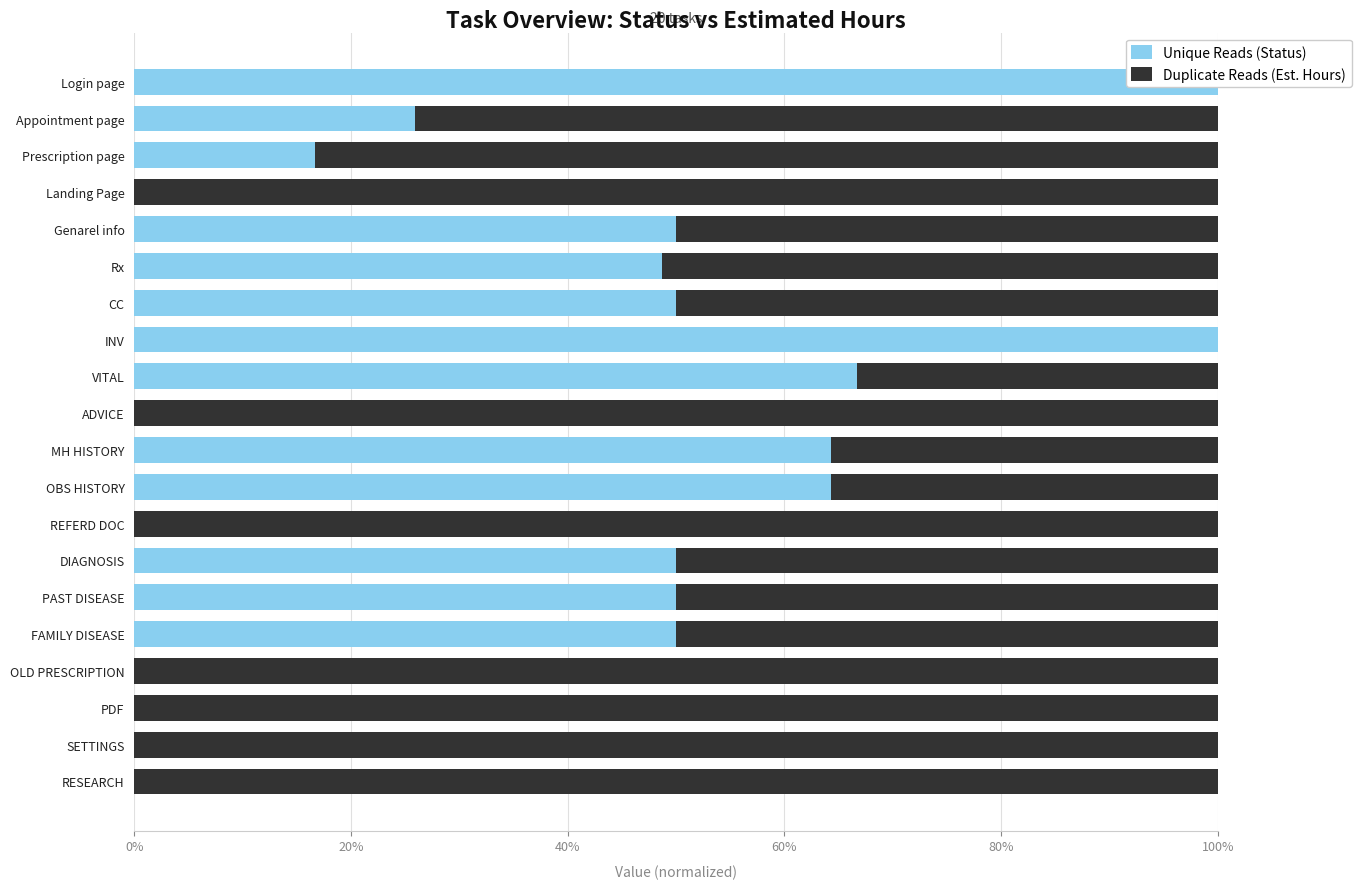

What is the difference between the maximum and minimum values in the Duplicate Reads (Est. Hours) series?

1.0